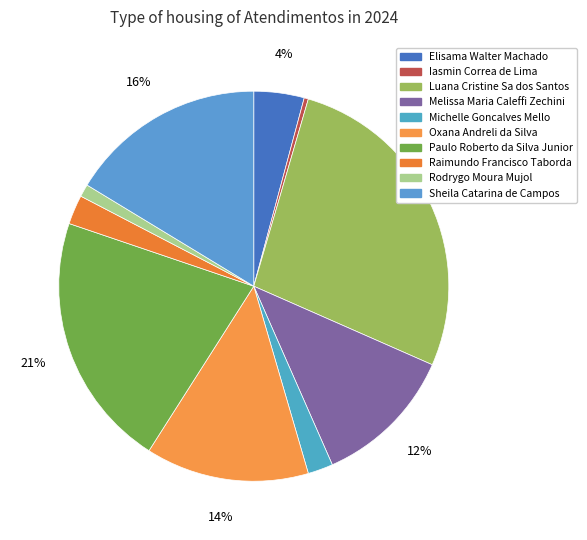

Combined, what portion of the pie is Paulo Roberto da Silva Junior and Elisama Walter Machado?

25.3%